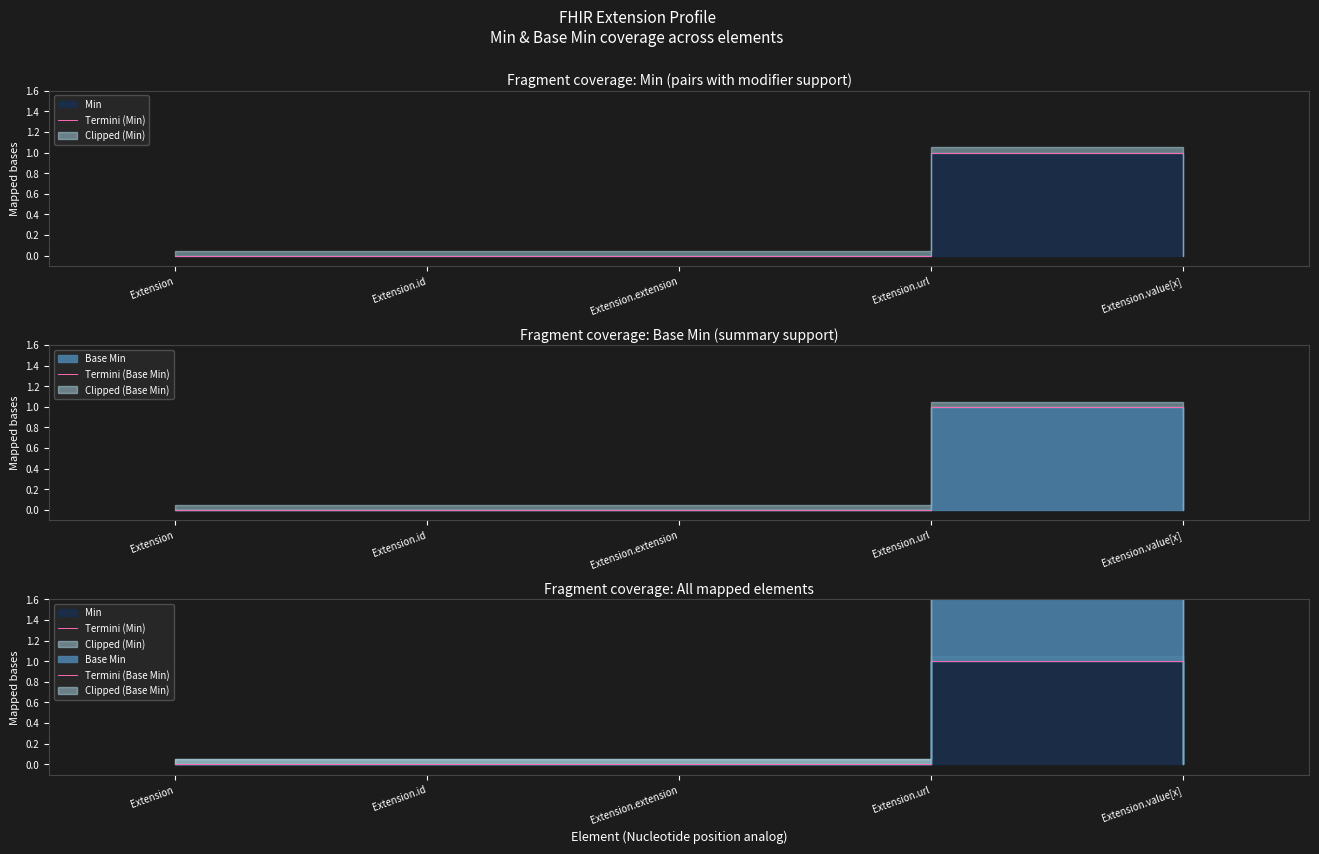

Between Extension.extension and Extension, which is larger?

Extension.extension